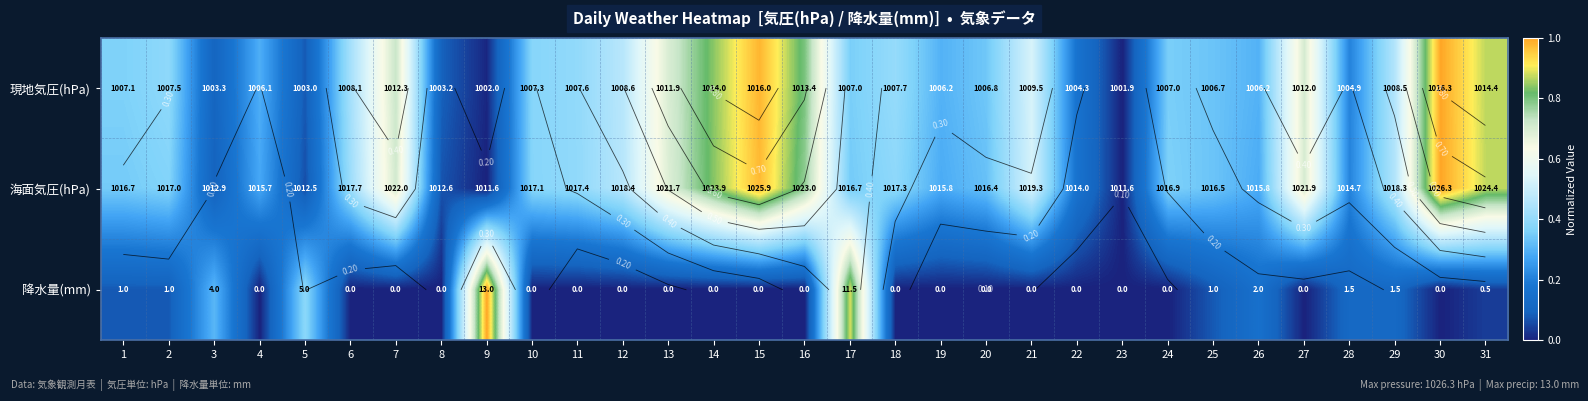

At which category is the sum across all series the highest?

30